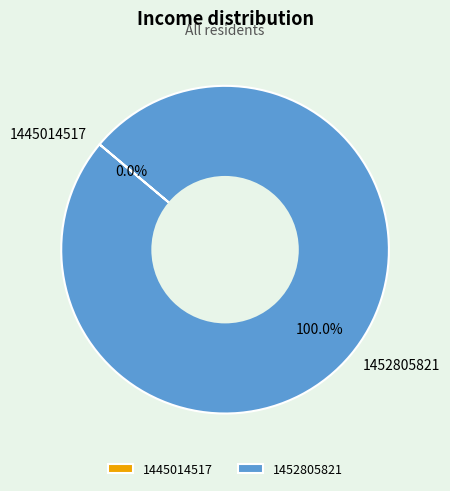

Does 1452805821 represent more than half of the total?

Yes